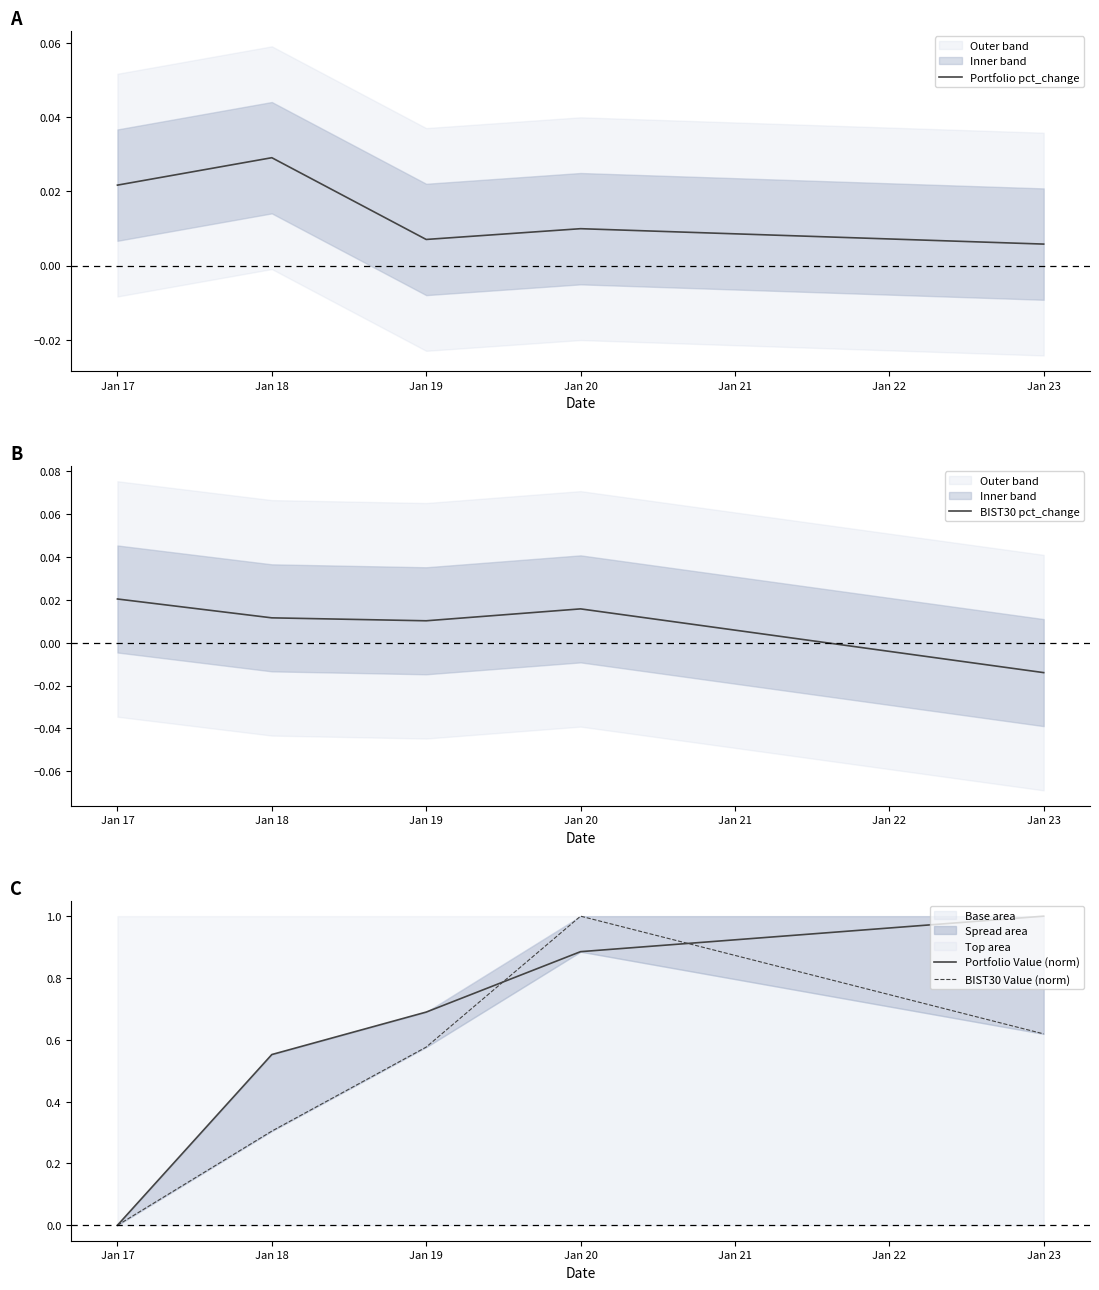

At which label is Portfolio pct_change closest to 0?

Jan 23